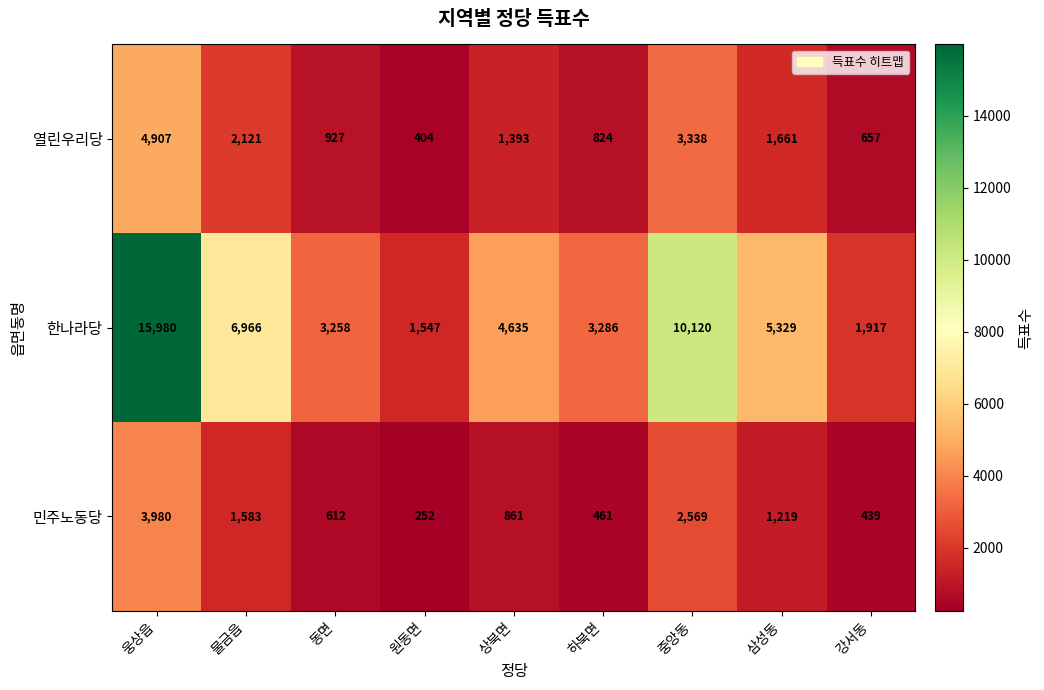

What is the sum of all 민주노동당 values?

11976